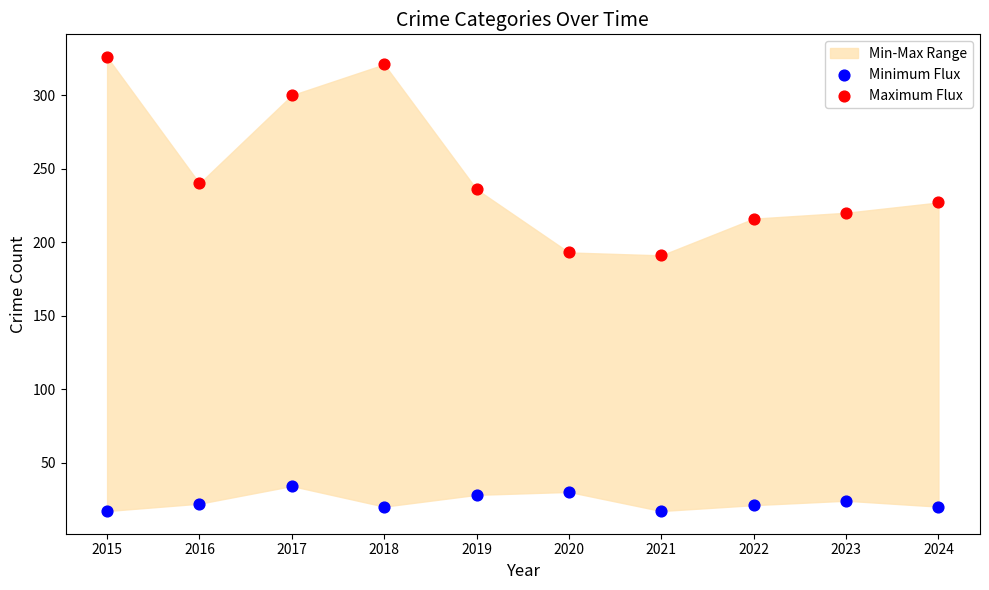

Which series contains the highest Y value?

Maximum Flux